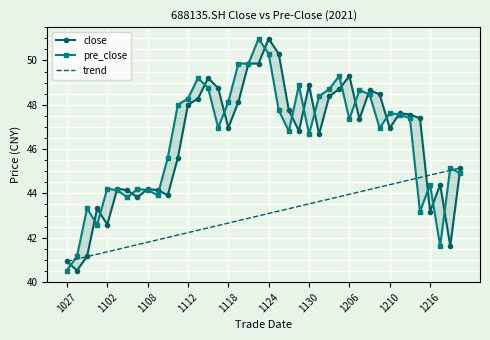

How many lines are shown in the chart?

3